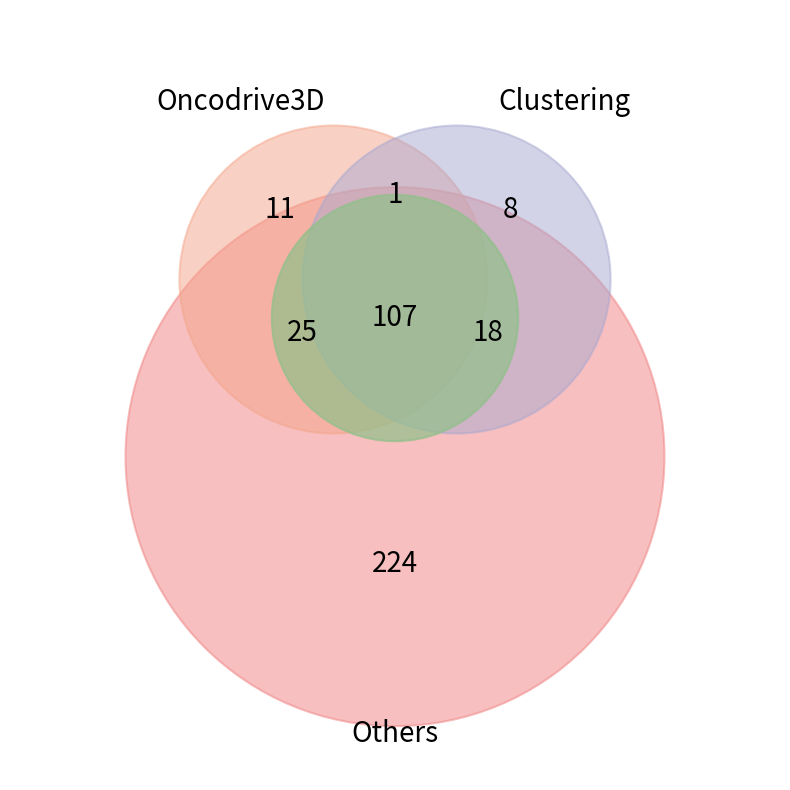

Does 1 account for over 50% of the chart?

No